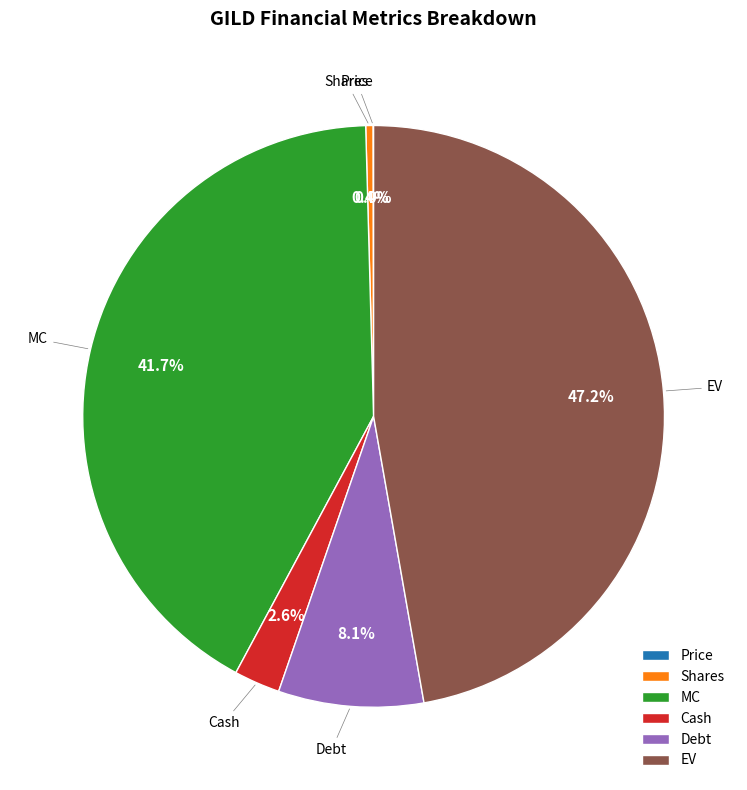

How much of the chart is everything except MC?

58.3%